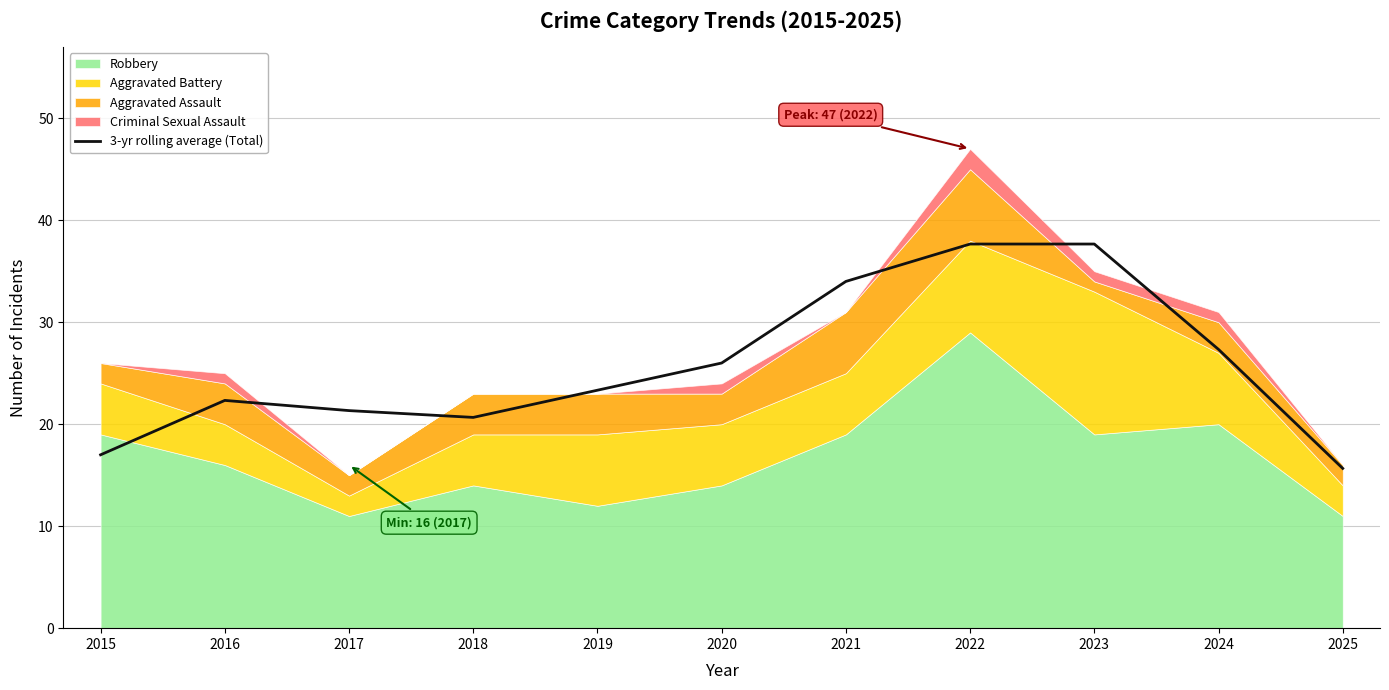

What is the difference between the second highest and minimum values?

22.0